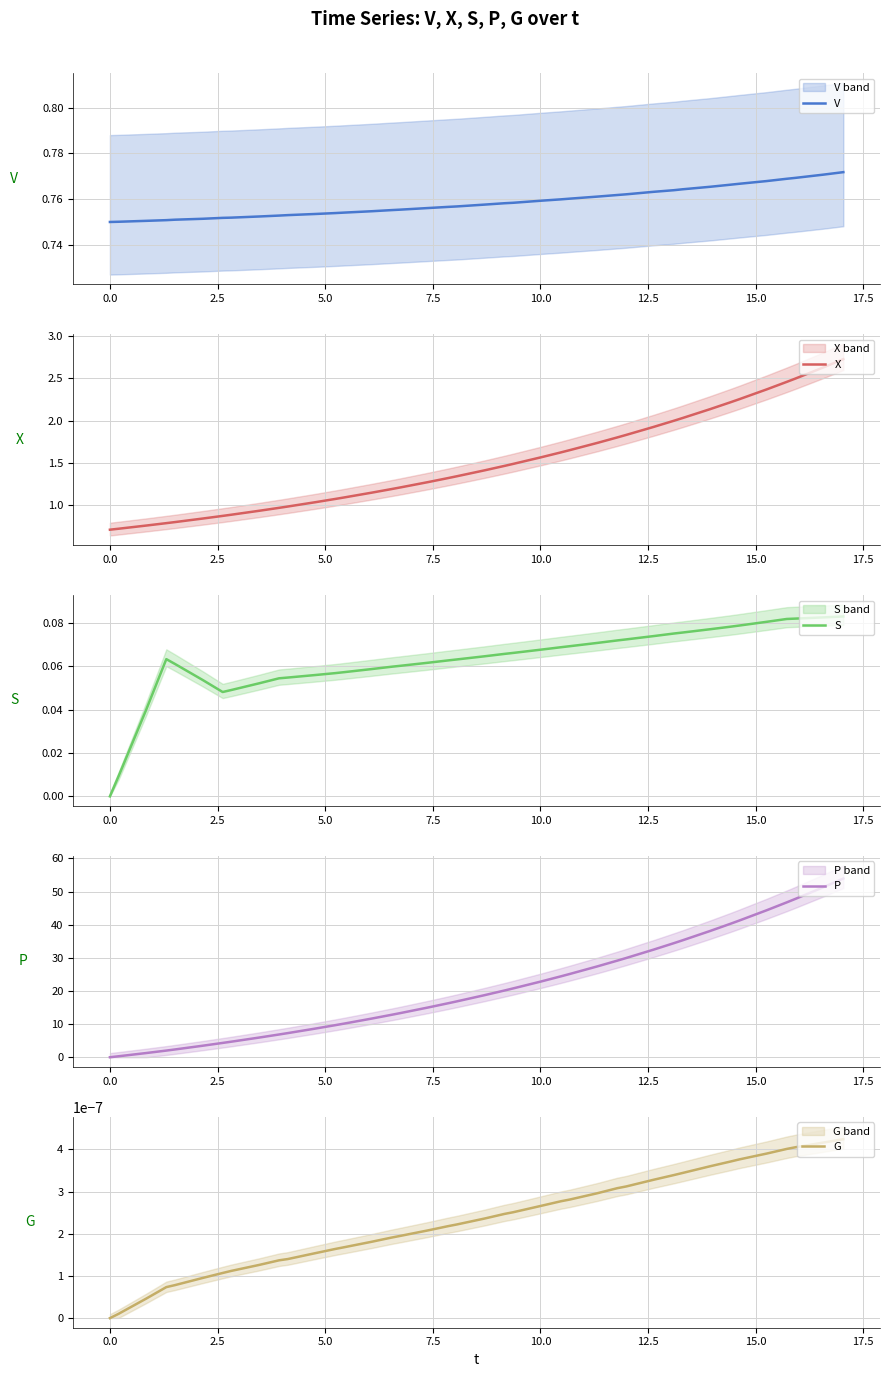

How many distinct data groups are displayed?

5